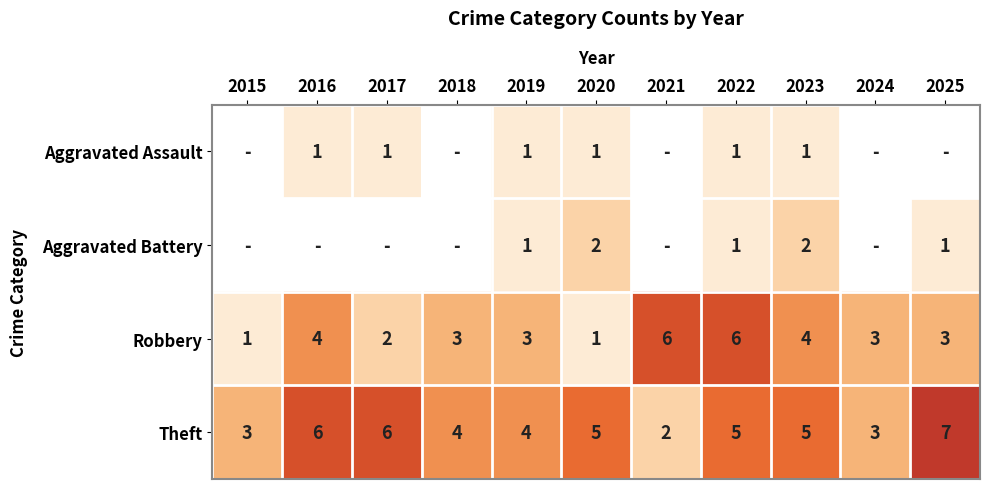

What is the sum of all Theft values?

50